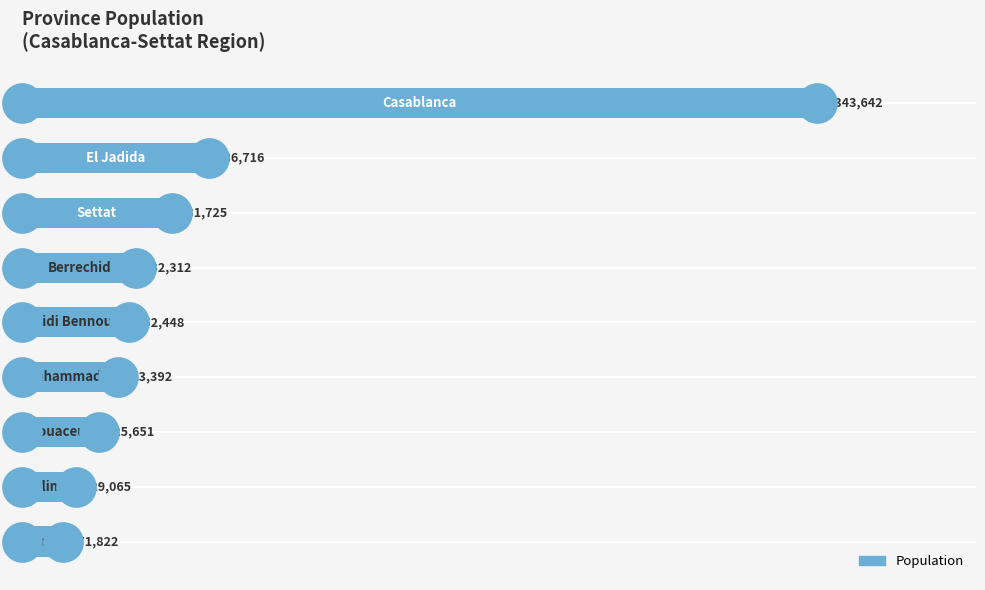

What is the change in value from 3.0 to 4.0?

-153829